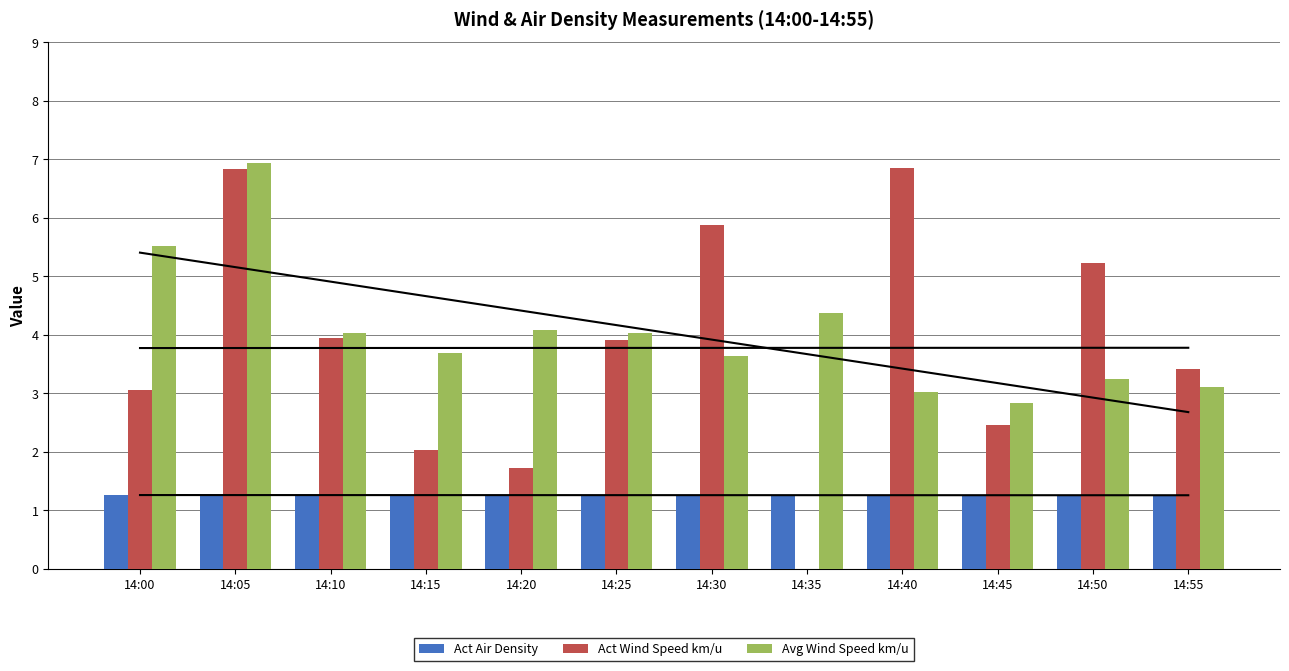

How many bars are there in total?

36